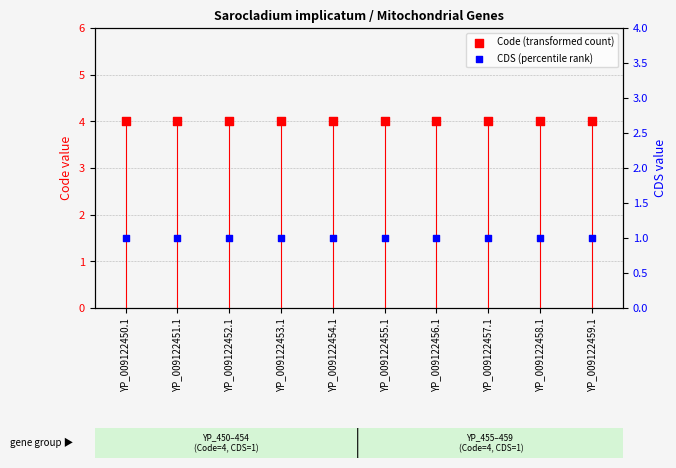

Which series contains the highest Y value?

Code (transformed count)